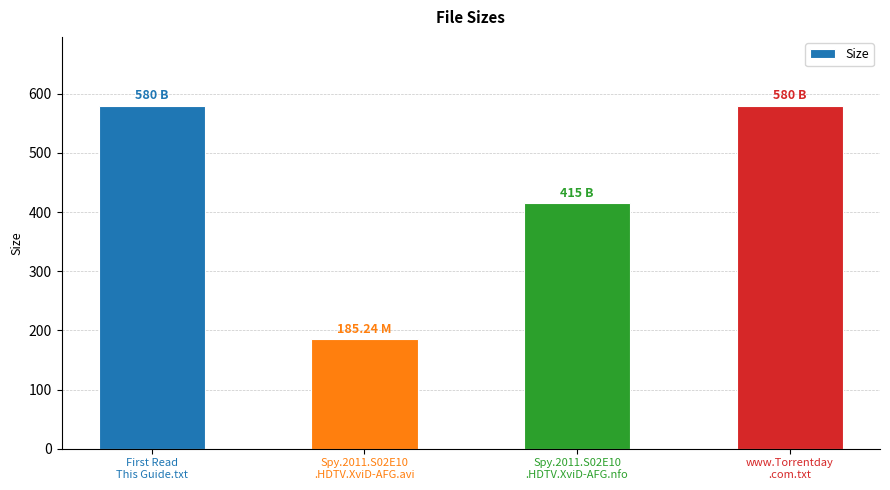

What is the difference between the maximum and minimum values?

394.8